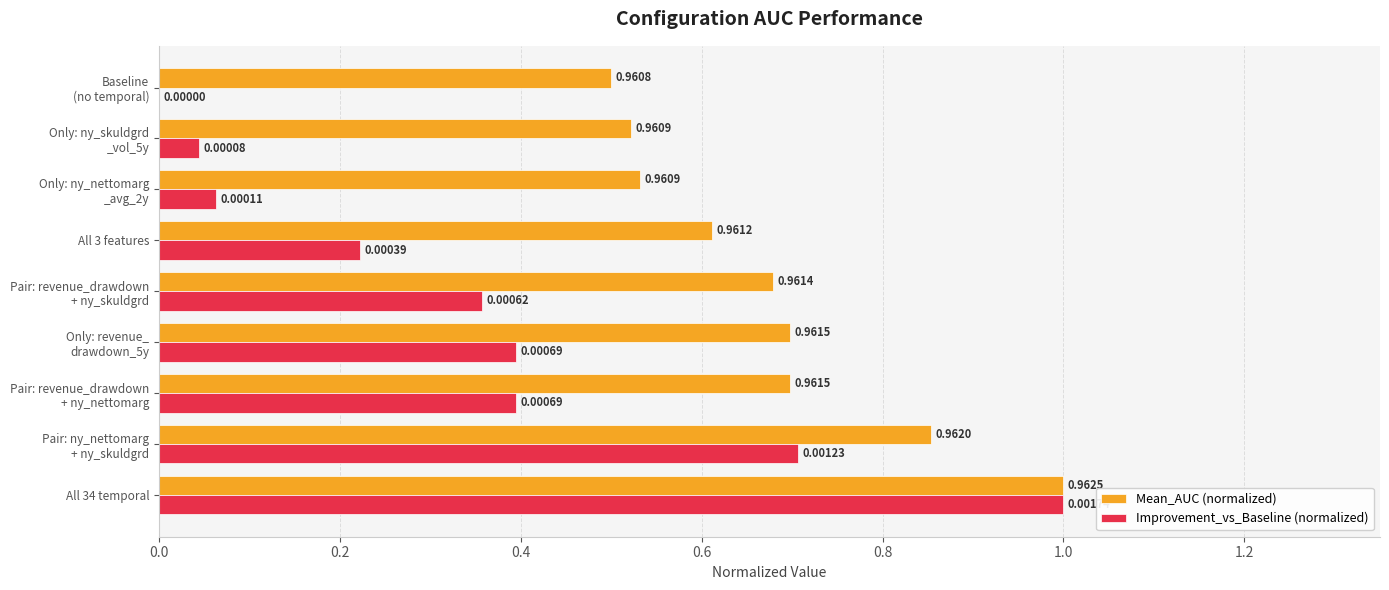

At which label is Mean_AUC (normalized) closest to 0?

Baseline
(no temporal)